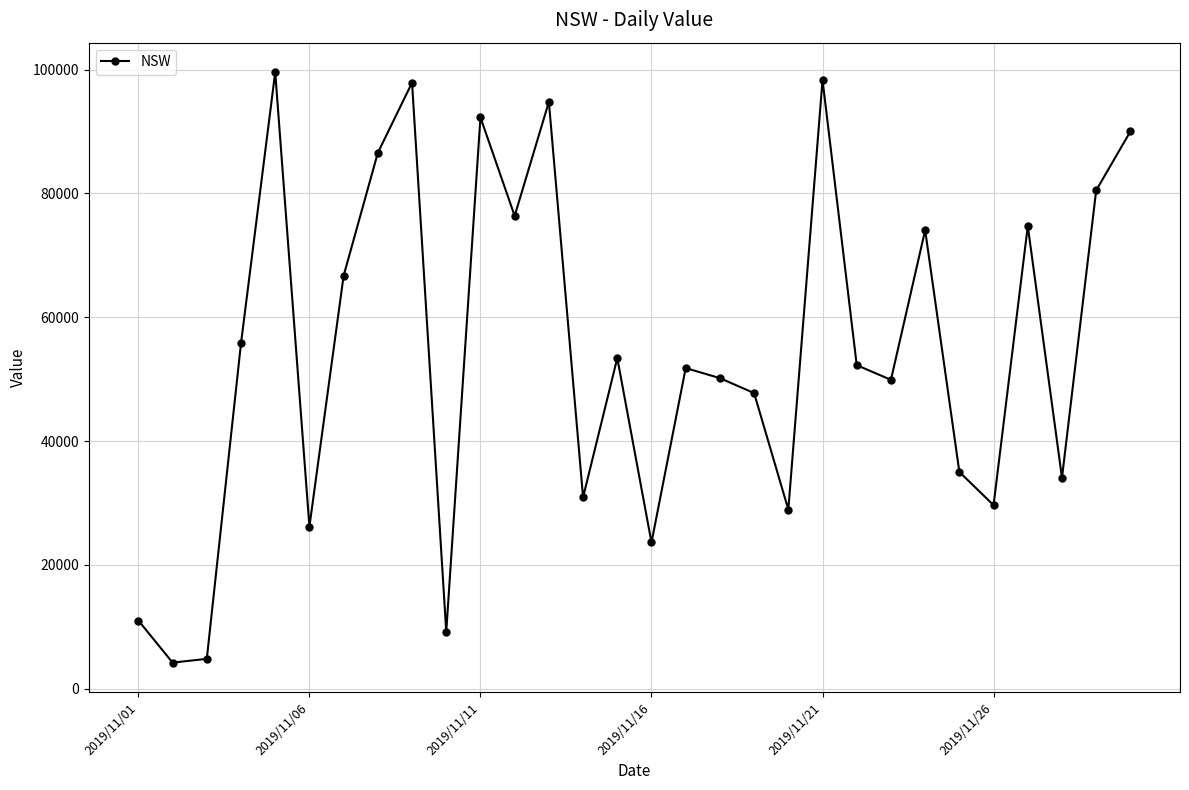

How many interior local valleys (lower than both neighbors) does the data have?

10